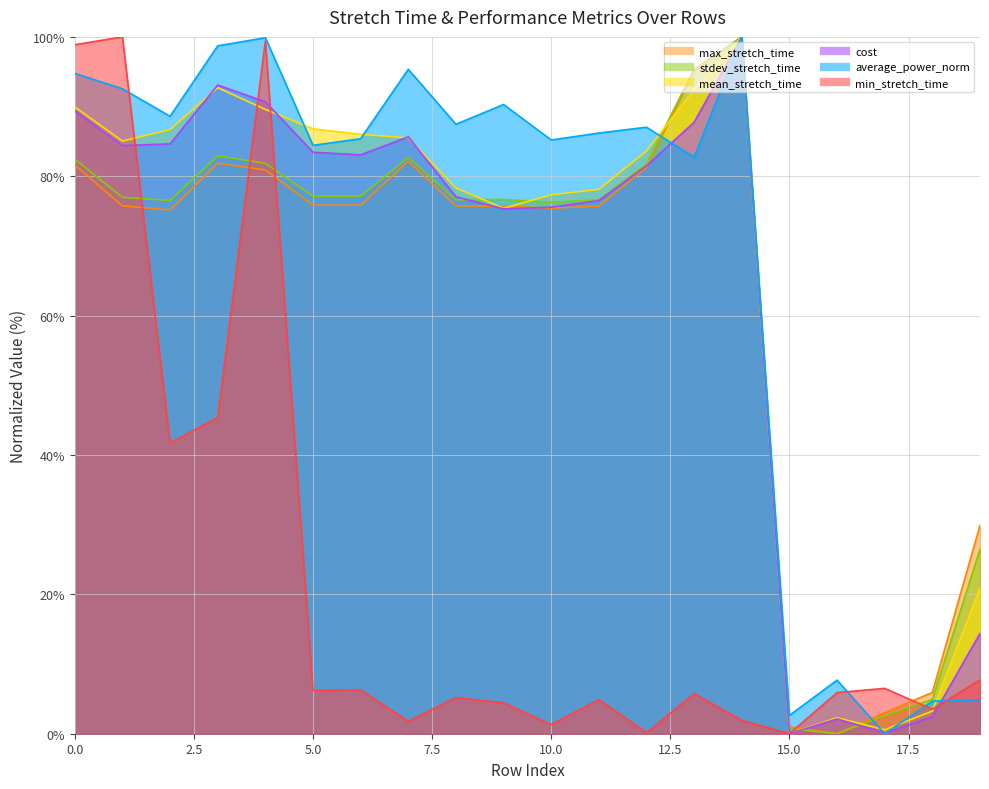

Rank the series at 1 from highest to lowest value.

min_stretch_time, average_power_norm, mean_stretch_time, cost, stdev_stretch_time, max_stretch_time